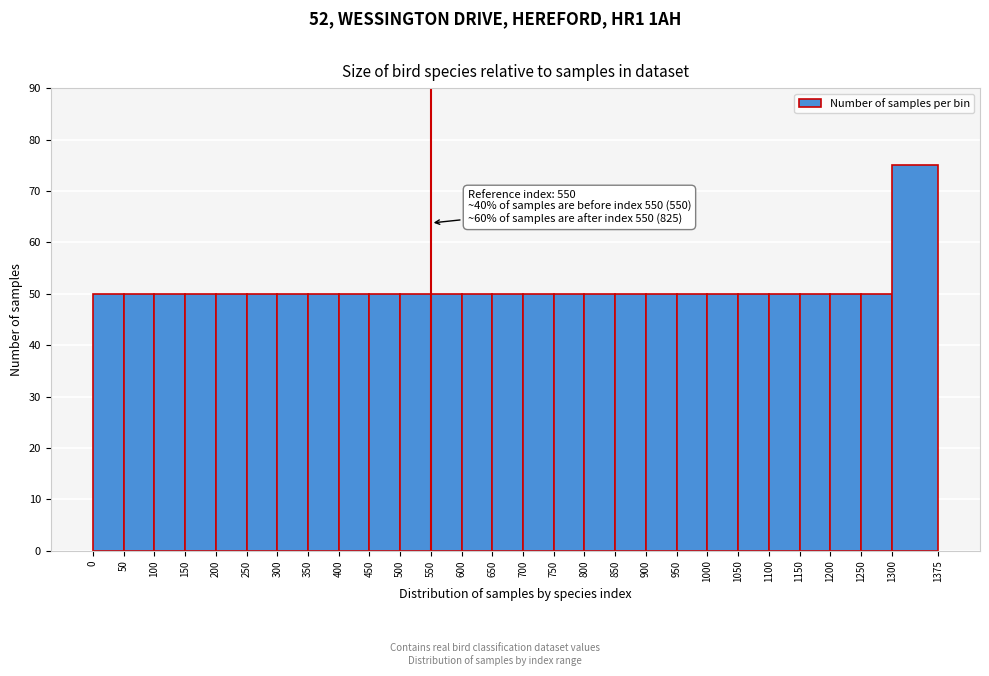

Over which range of the x-axis is the bar tallest?

1300 to 1375